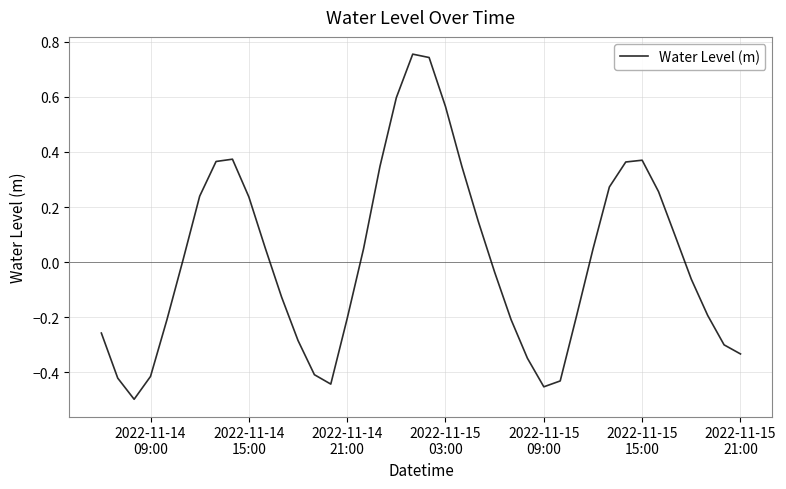

What is the difference between the maximum and minimum values?

1.3